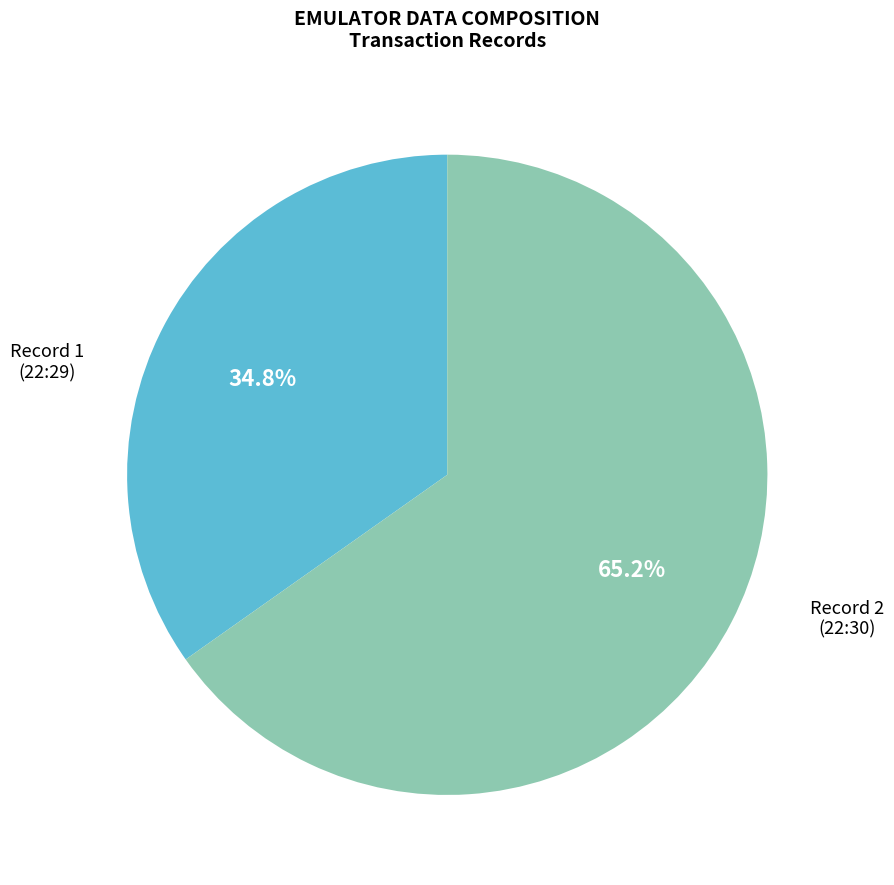

To the nearest percent, what is the difference between the largest and smallest slice percentages?

30%